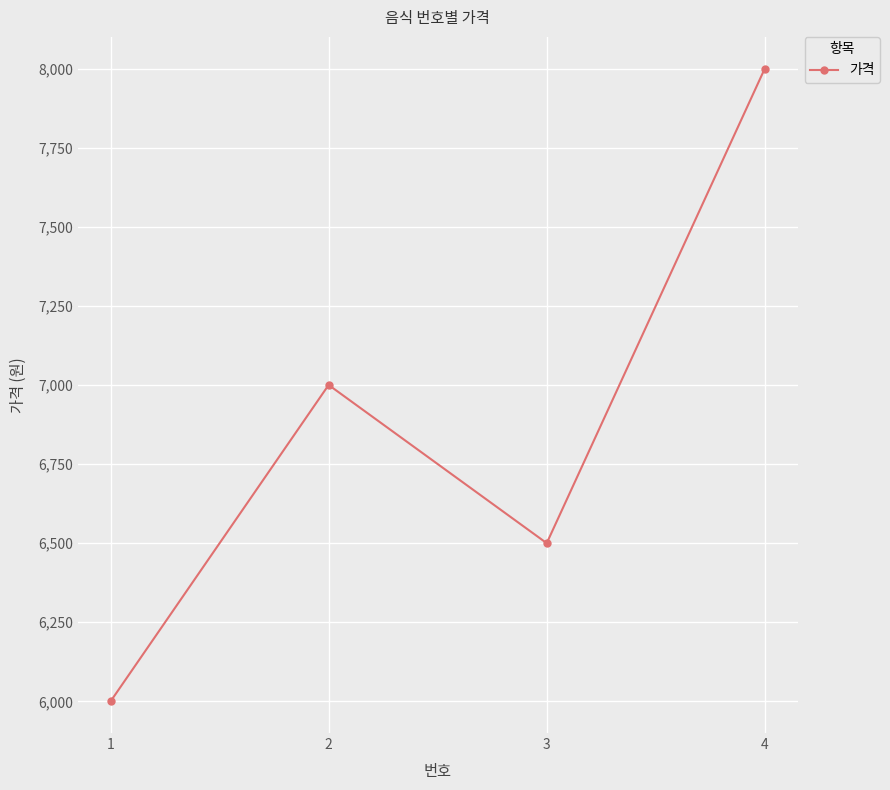

What is the maximum value shown in the chart?

8000